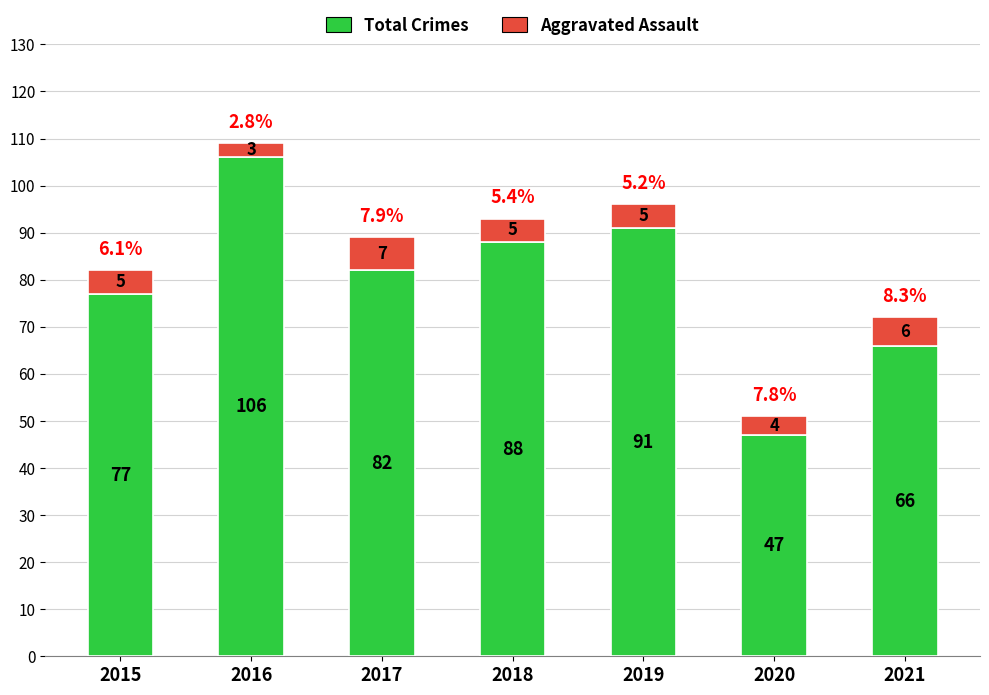

At which label does Total Crimes first exceed 82?

2016